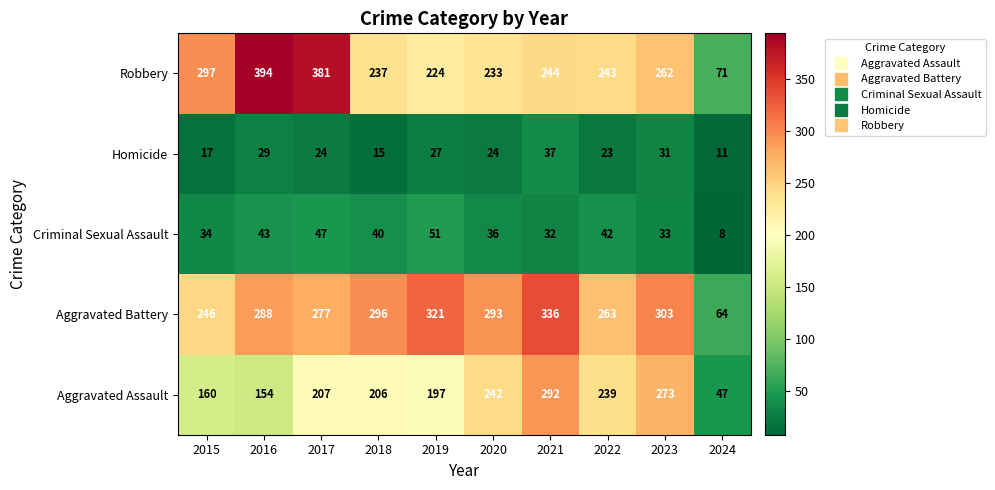

What is the total value across all series at 2023?

902